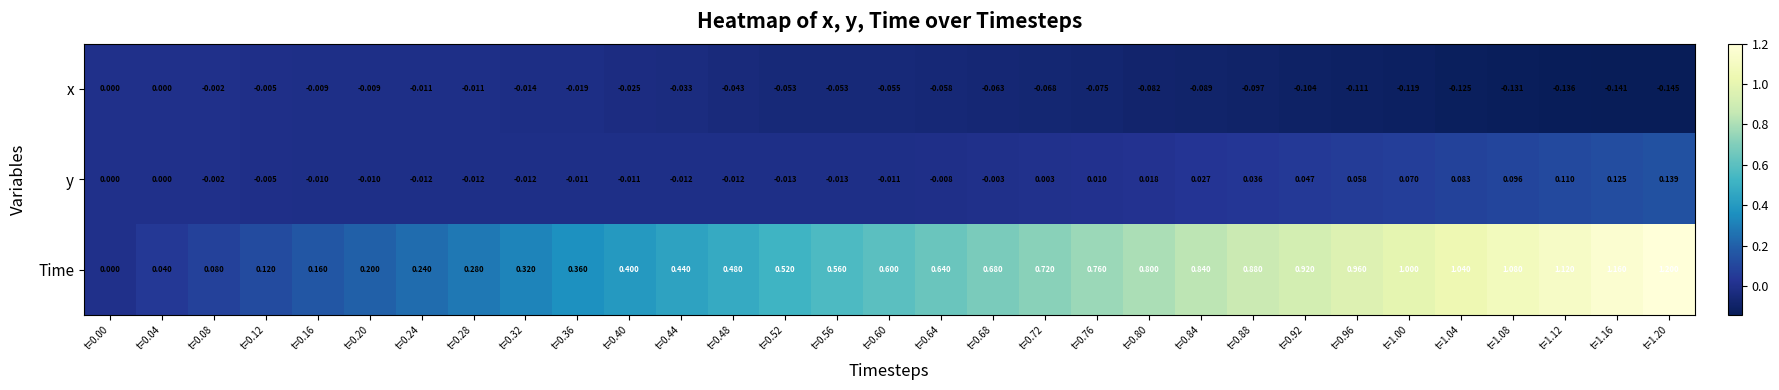

At t=1.16, list the series in order from smallest to largest.

x, y, Time